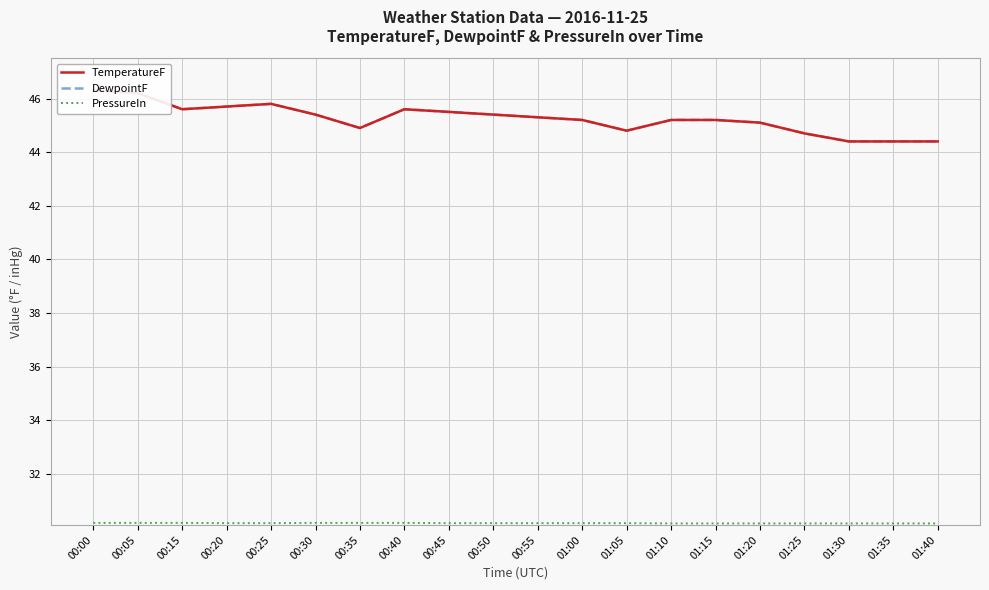

Rank the categories by TemperatureF value from highest to lowest.

00:00, 00:05, 00:25, 00:20, 00:15, 00:40, 00:45, 00:30, 00:50, 00:55, 01:00, 01:10, 01:15, 01:20, 00:35, 01:05, 01:25, 01:30, 01:35, 01:40